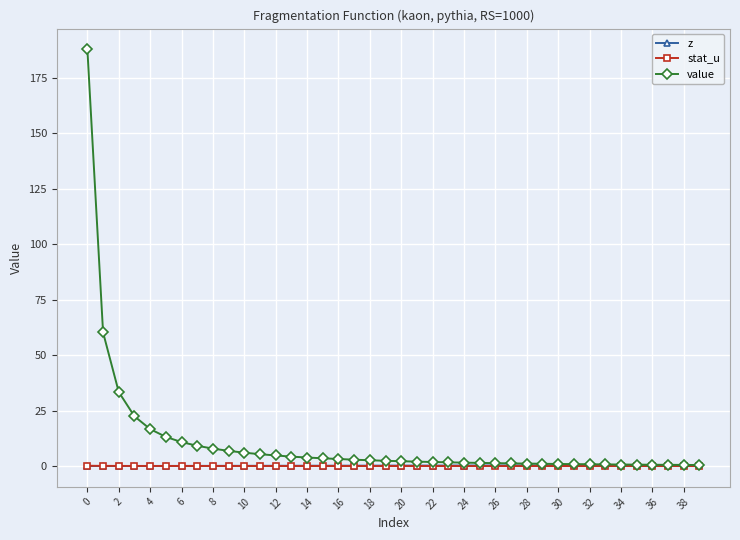

What is the lowest value of the value series?

0.5